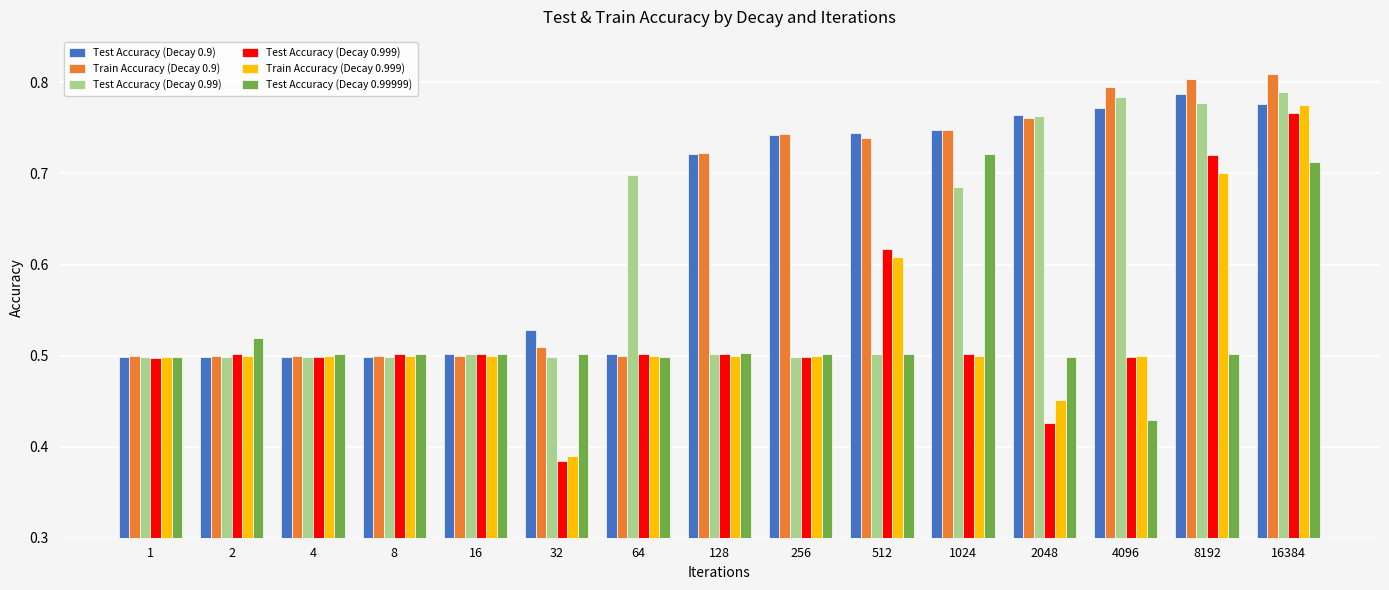

At which category is the sum across all series the highest?

16384